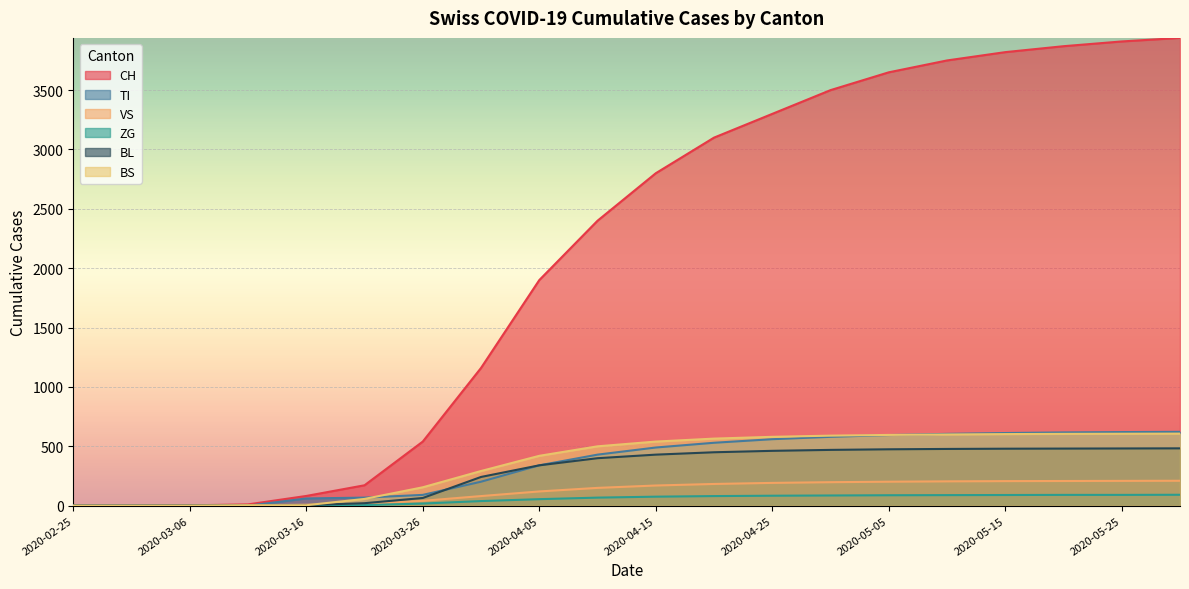

Which category has the highest value in the BL series?

2020-05-30